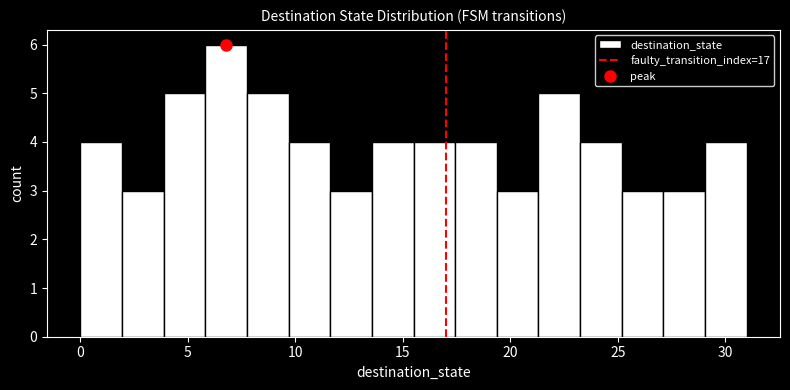

Read against the x-axis, roughly where is the centre of the tallest bar?

7.0